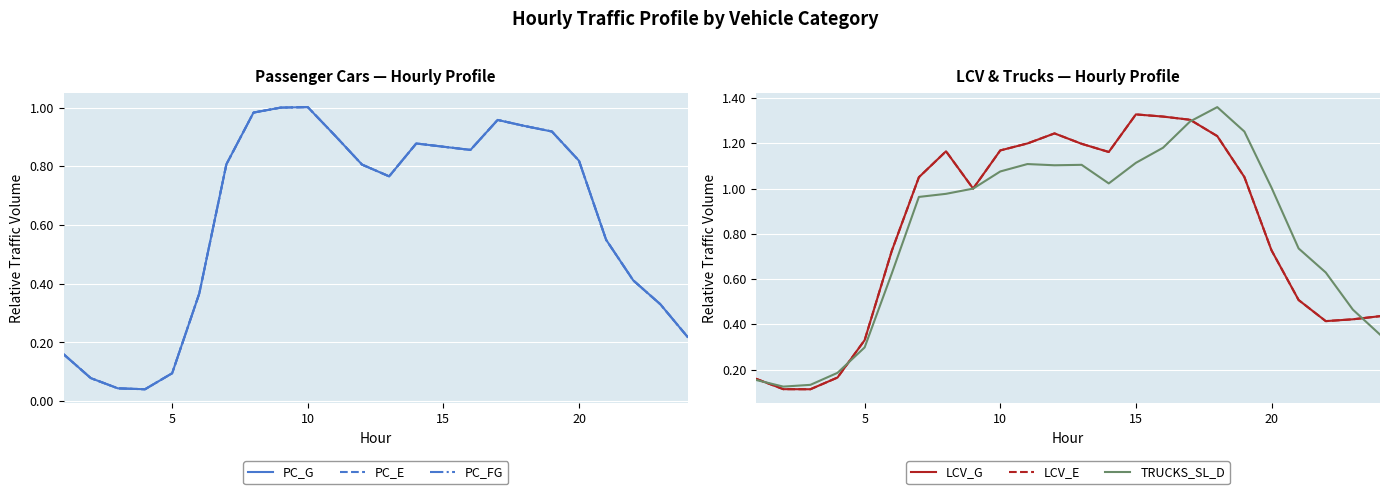

What is the highest value of the PC_E series?

1.0